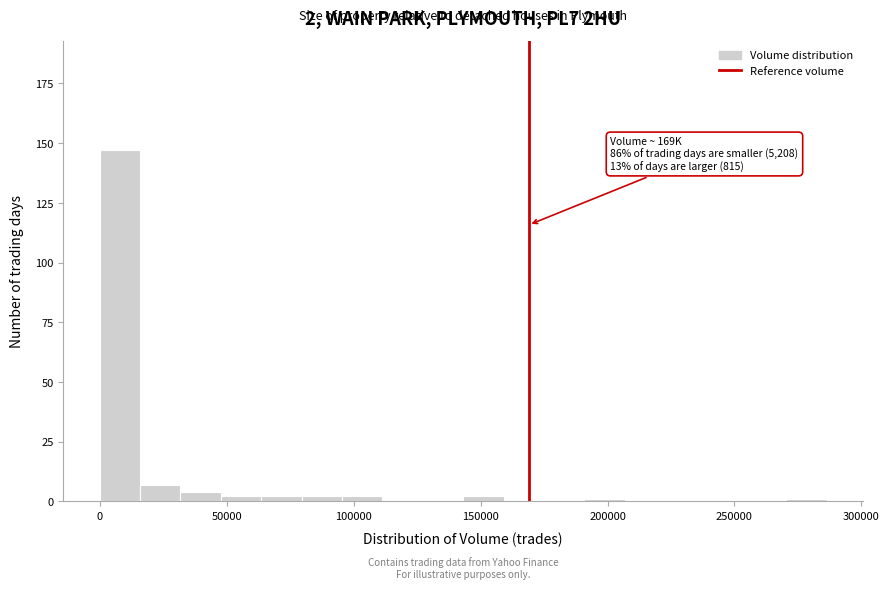

Around what value on the x-axis is the tallest bar? Give the approximate position of its centre, as read against the axis.

10000